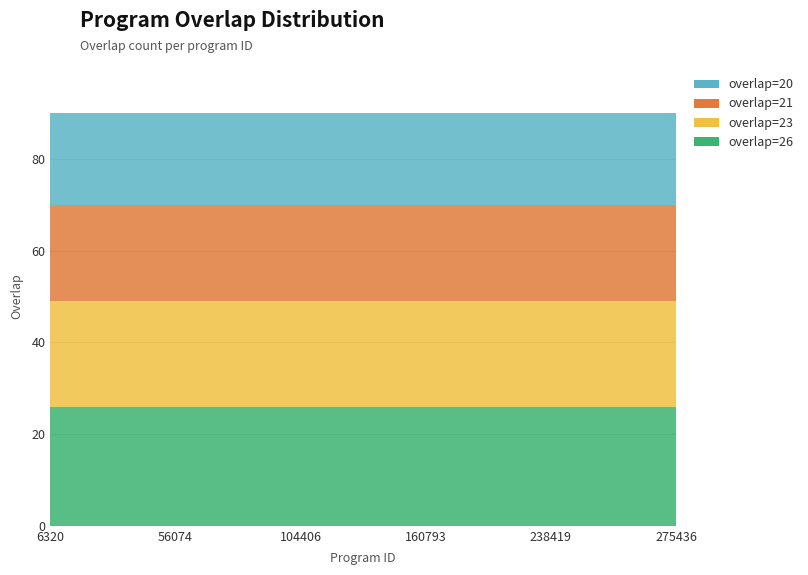

Reading right to left, extract all data points from this chart.

overlap=26: 26	26	26	26	26	26	26	26	26	26	26	26	26	26	26	26
overlap=23: 23	23	23	23	23	23	23	23	23	23	23	23	23	23	23	23
overlap=21: 21	21	21	21	21	21	21	21	21	21	21	21	21	21	21	21
overlap=20: 20	20	20	20	20	20	20	20	20	20	20	20	20	20	20	20